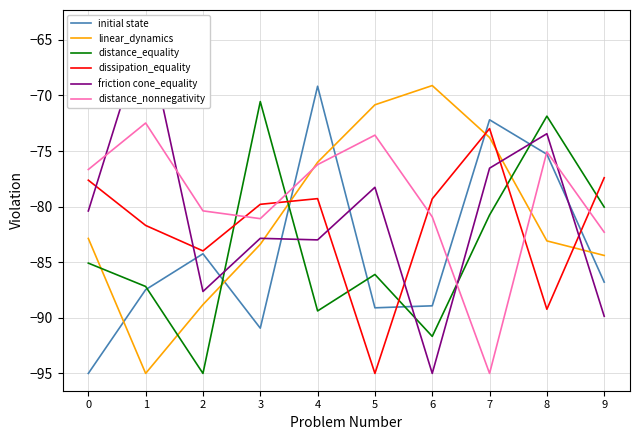

At which category does dissipation_equality reach its first local valley?

2